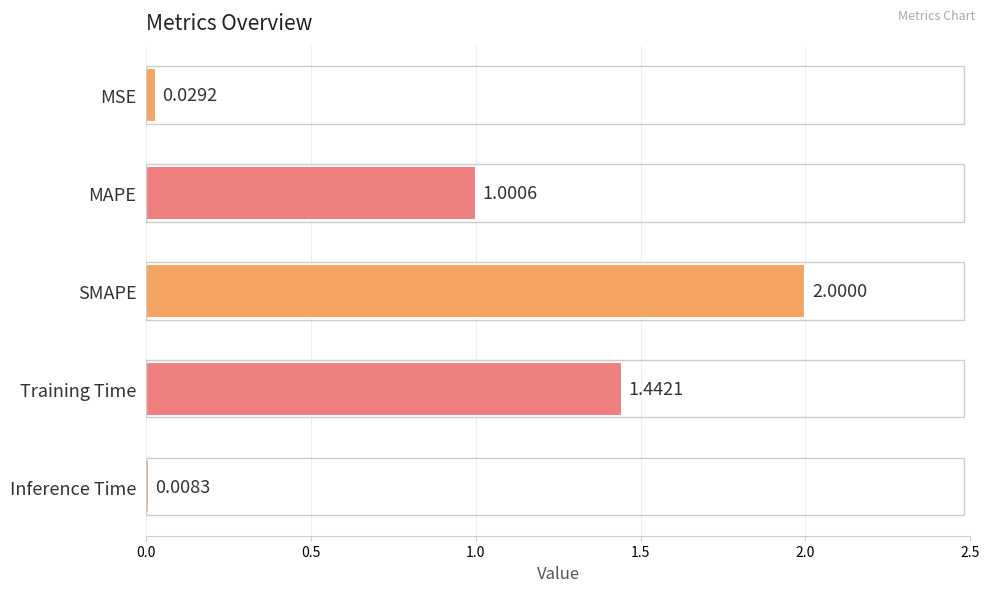

List the labels in order of value, smallest first.

Inference Time, MSE, MAPE, Training Time, SMAPE